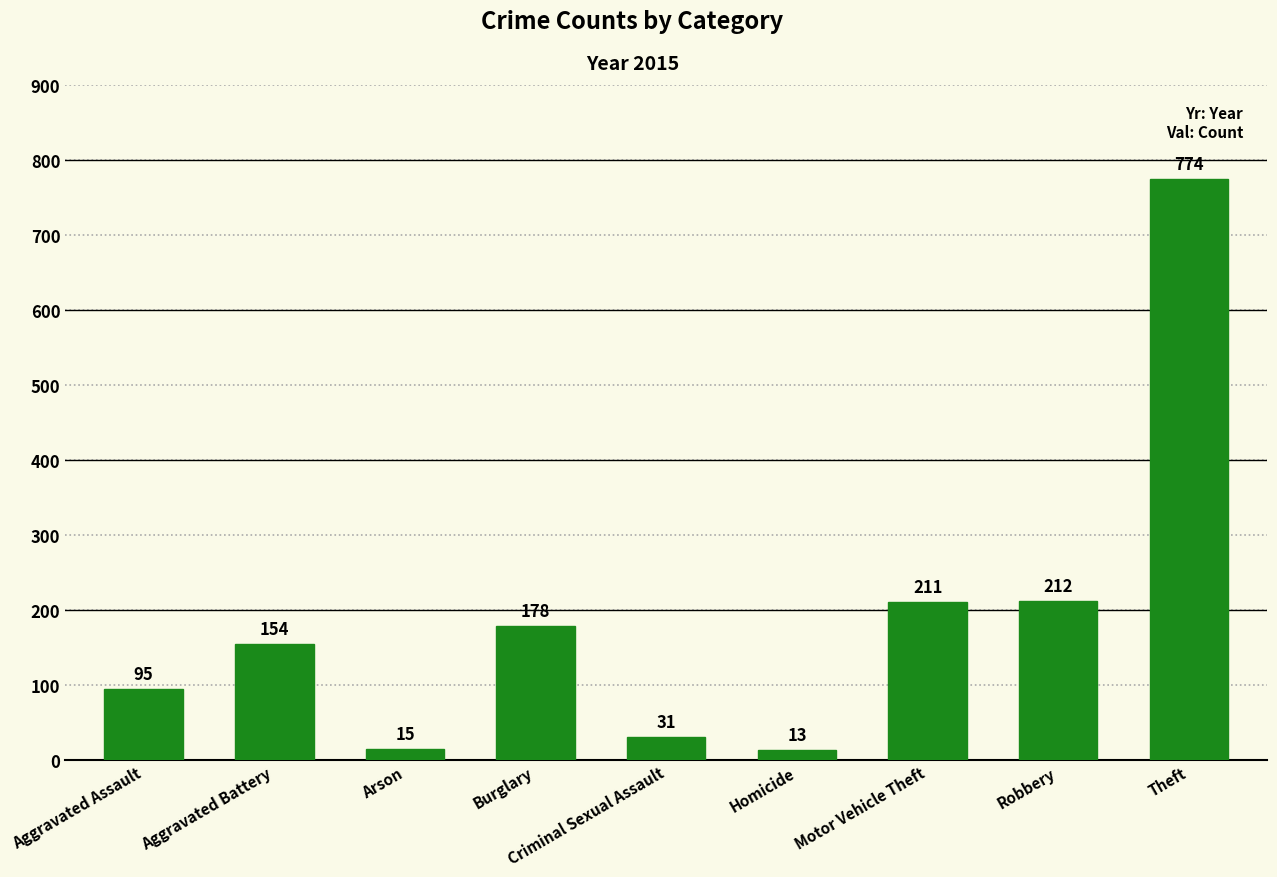

What position from the right is Aggravated Battery?

8